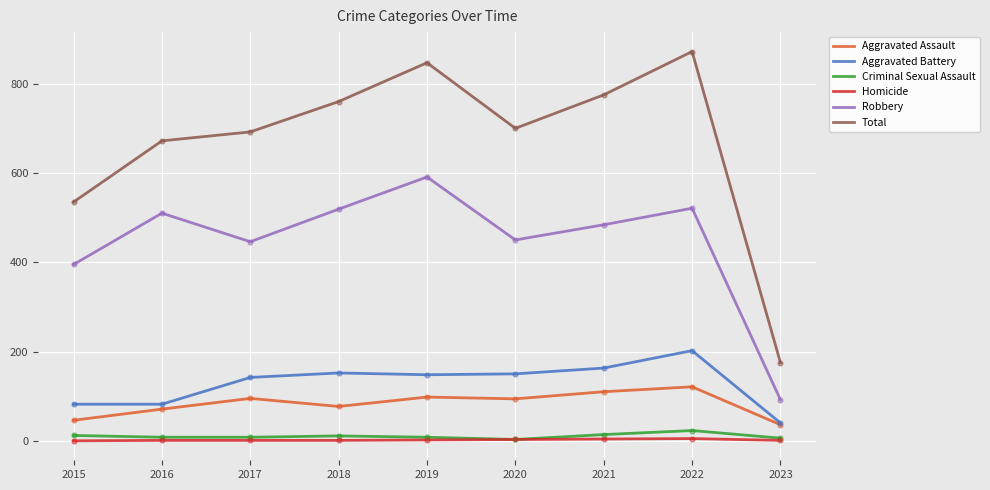

What is the total value across all series at 2023?

350